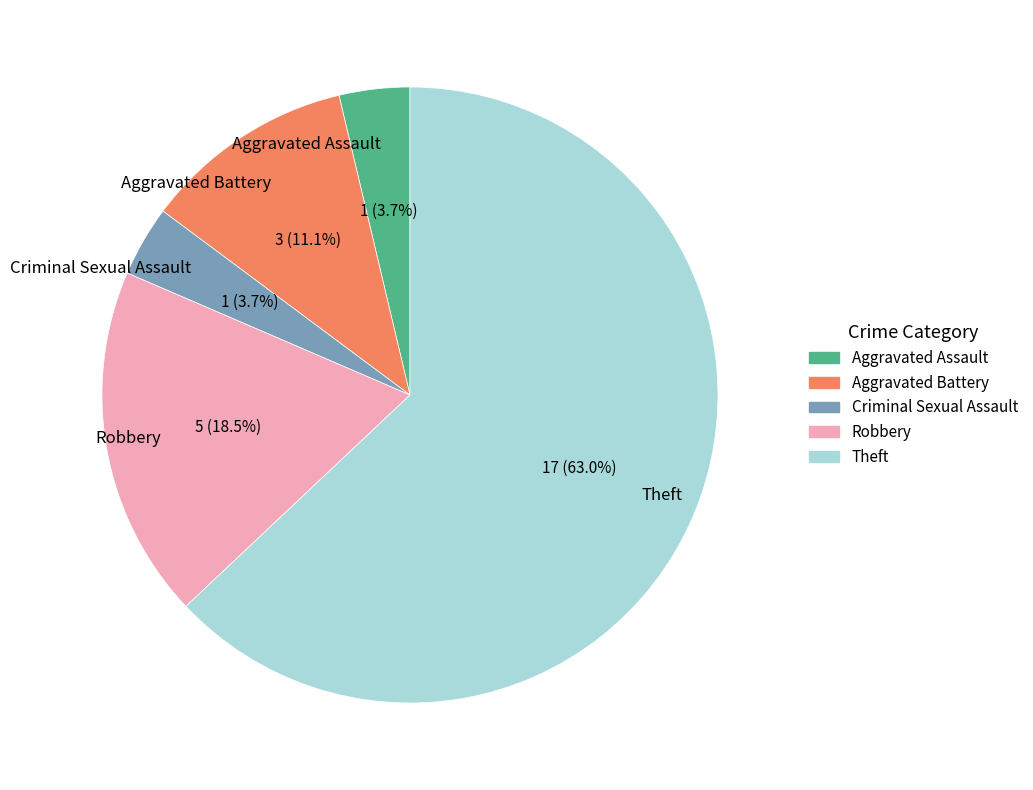

Combined, do Theft and Aggravated Assault account for over 50%?

Yes